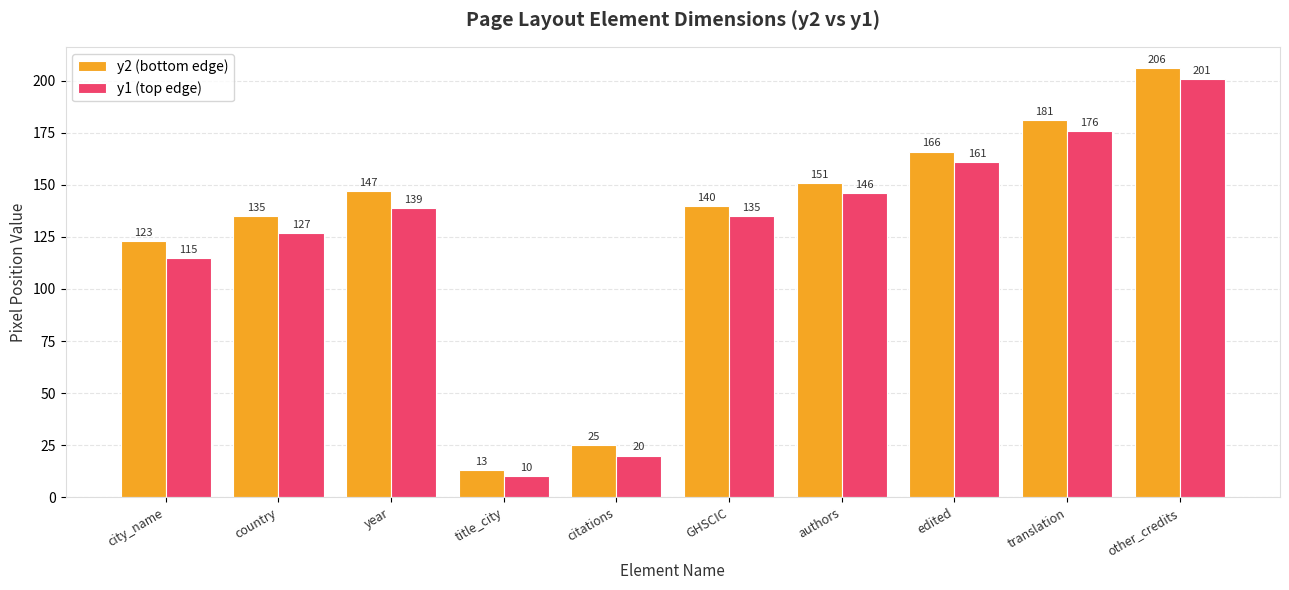

What is the difference between the maximum and minimum values in the y2 (bottom edge) series?

193